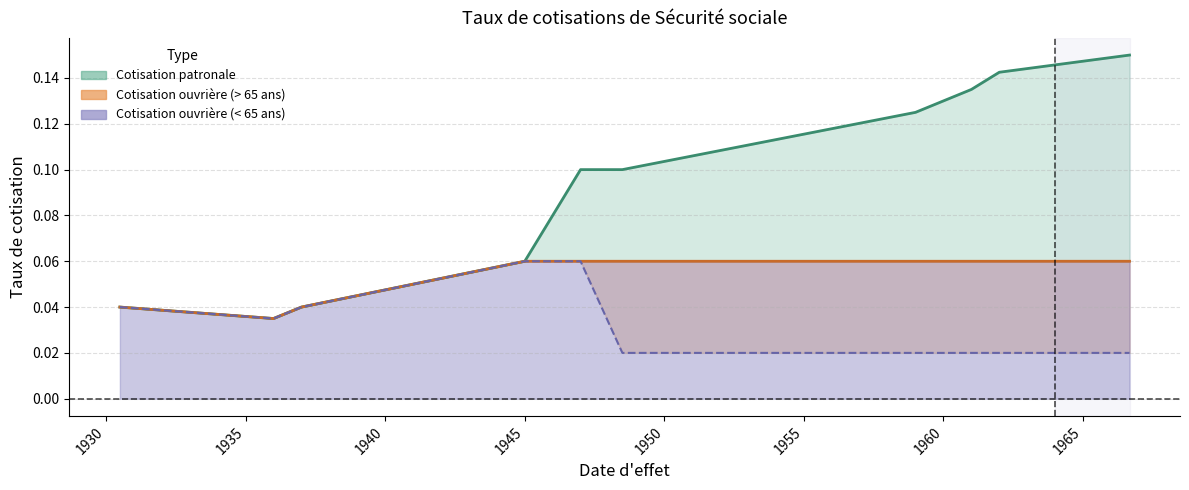

Which series has the largest total across all categories?

Cotisation patronale